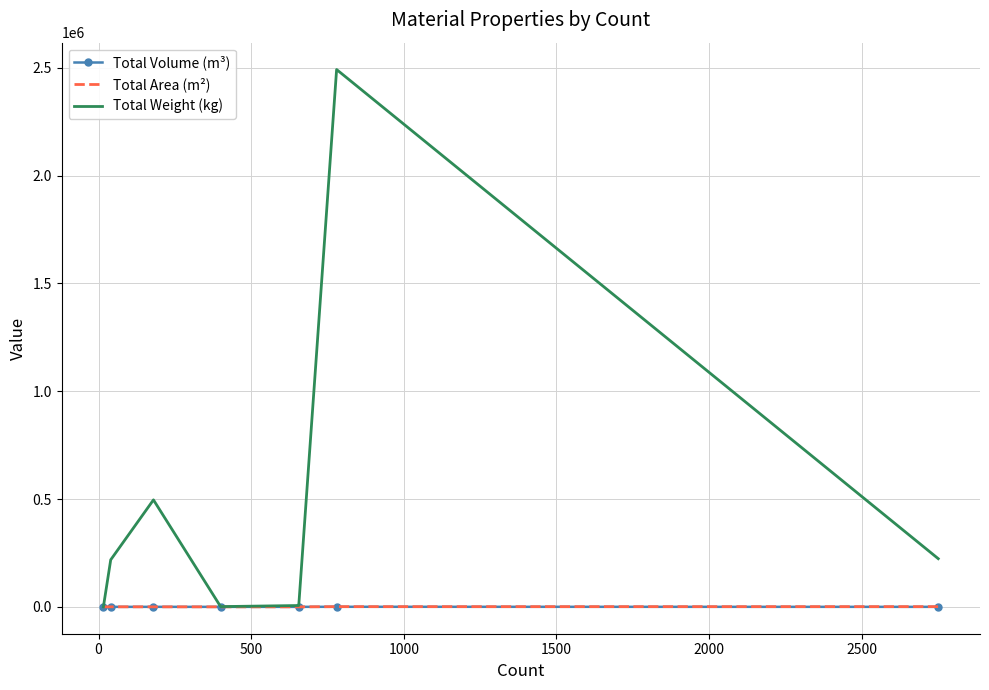

Which series has the largest total across all categories?

Total Weight (kg)